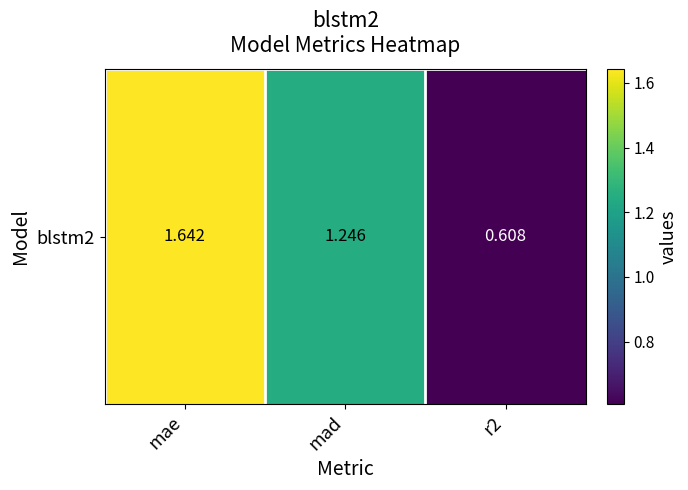

At which label is the value closest to 1?

mad